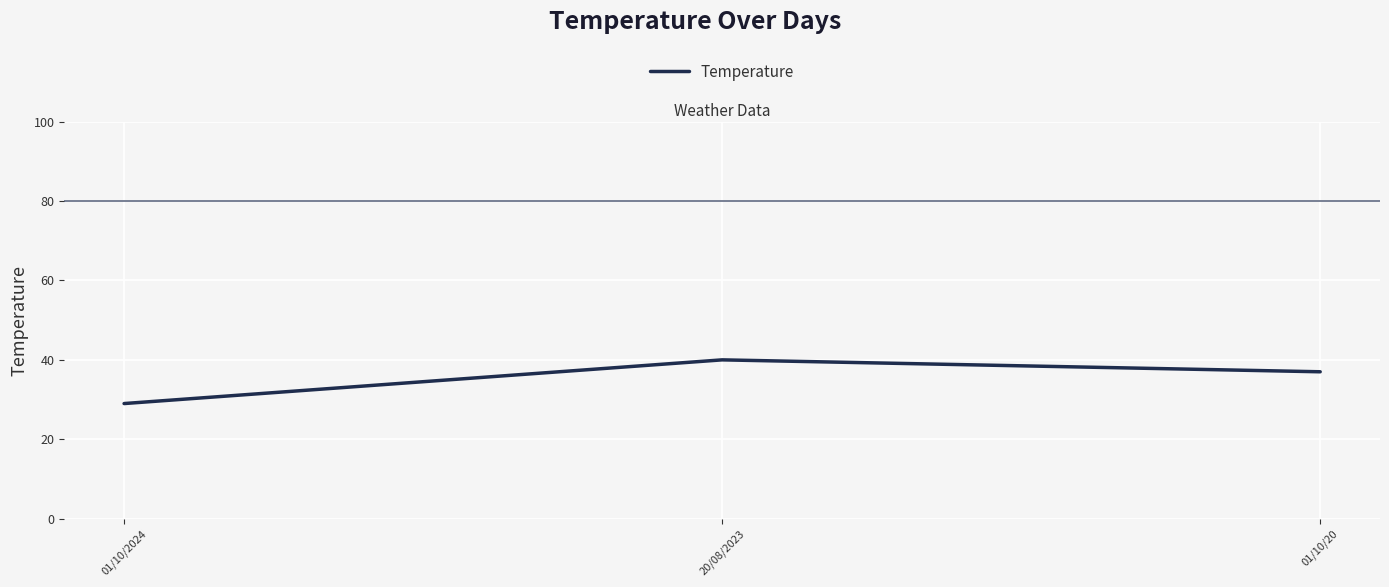

What is the change in value from 01/10/2024 to 01/10/20?

+8